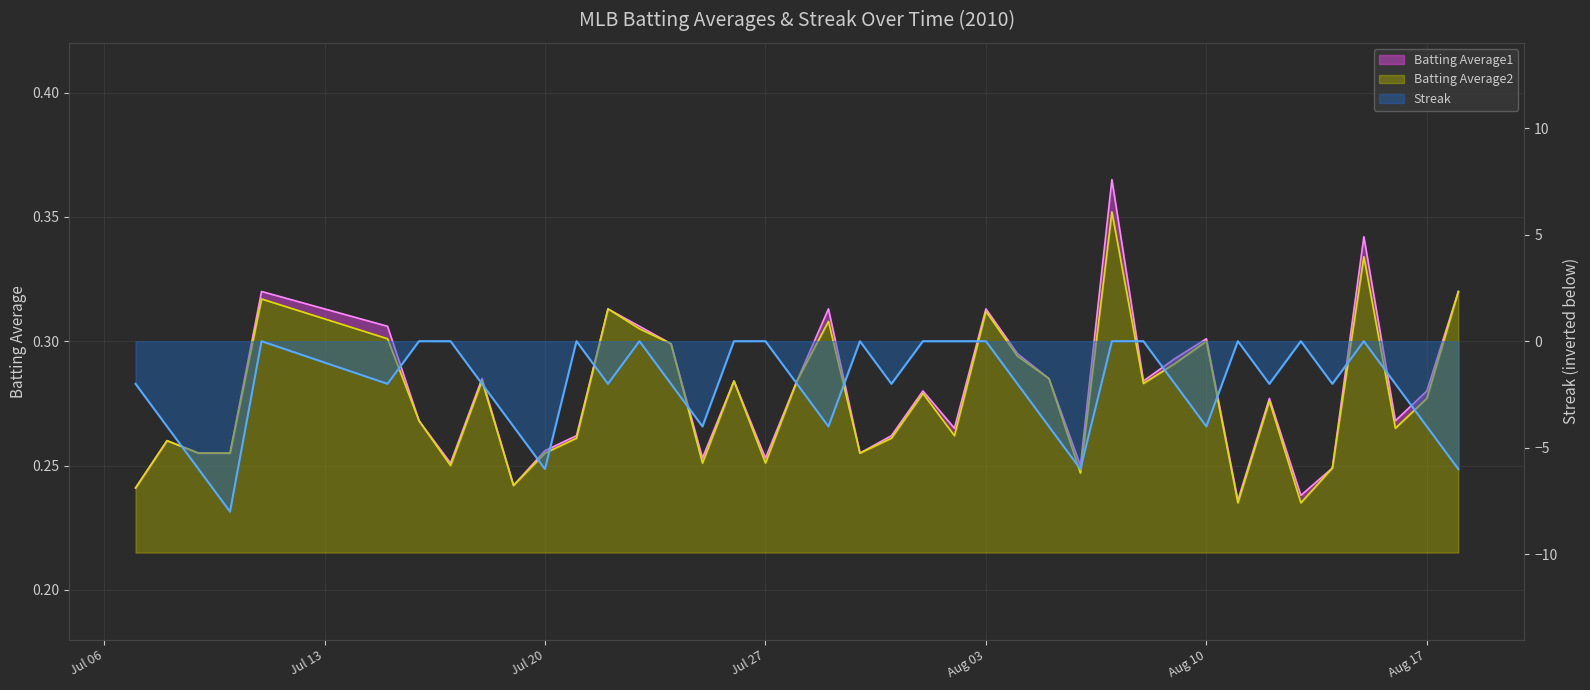

Which series has the widest spread of values?

Streak